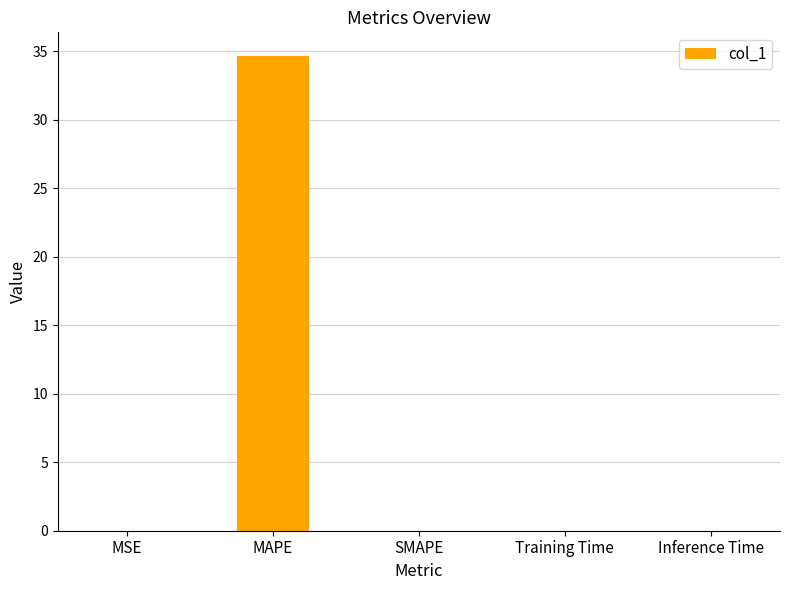

What is the difference between the values at Training Time and MAPE?

34.6